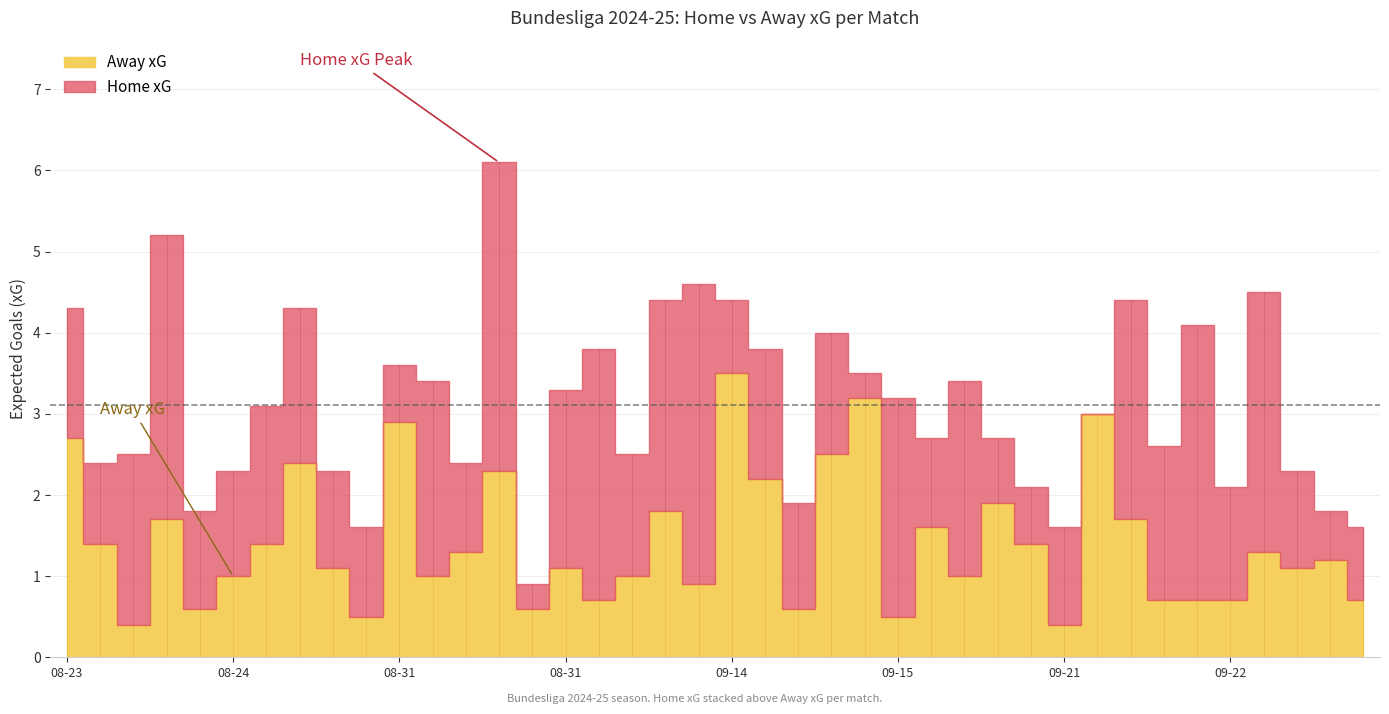

Which series has the largest total across all categories?

Home xG